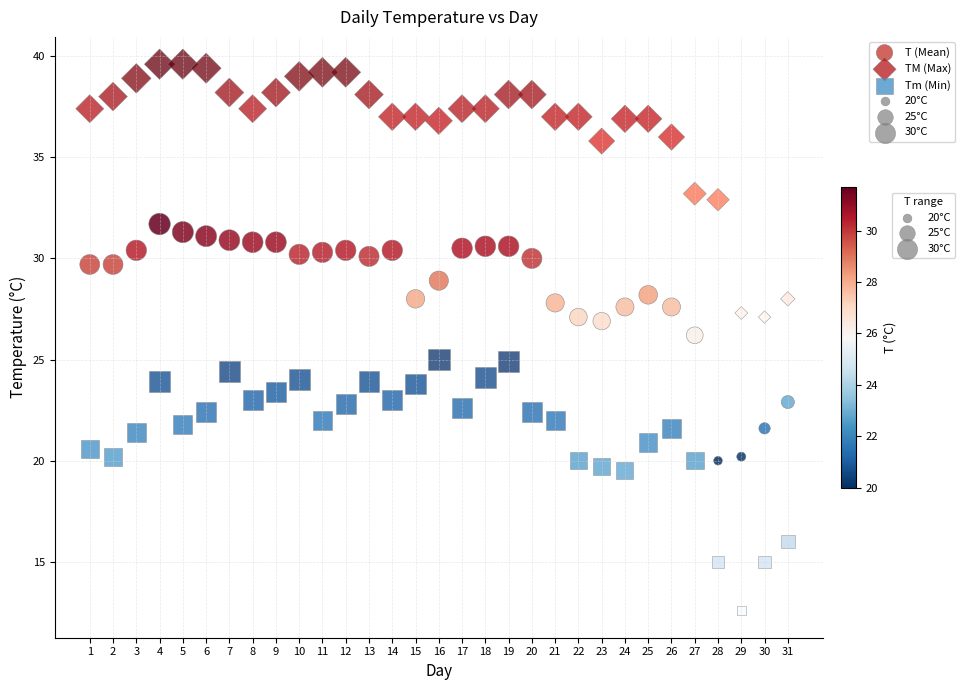

Across all data points, what is the range of X values (max minus min)?

30.0